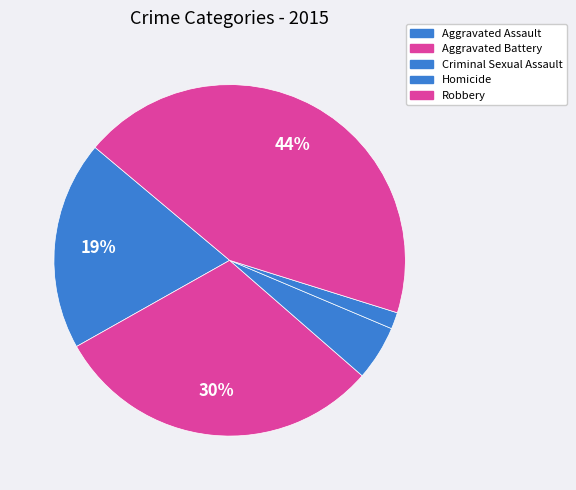

Count the number of slices in the pie.

5